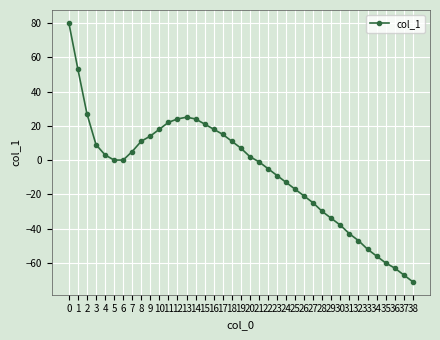

True or false: the data shows -17 at 25.

True